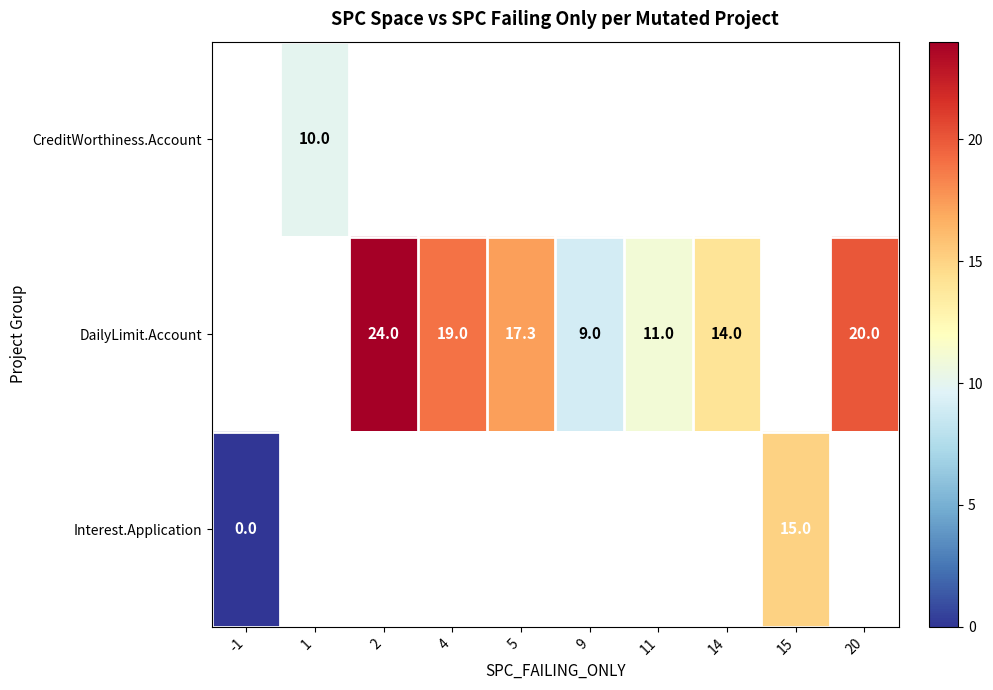

What is the difference between the DailyLimit.Account values at 4 and 14?

5.0